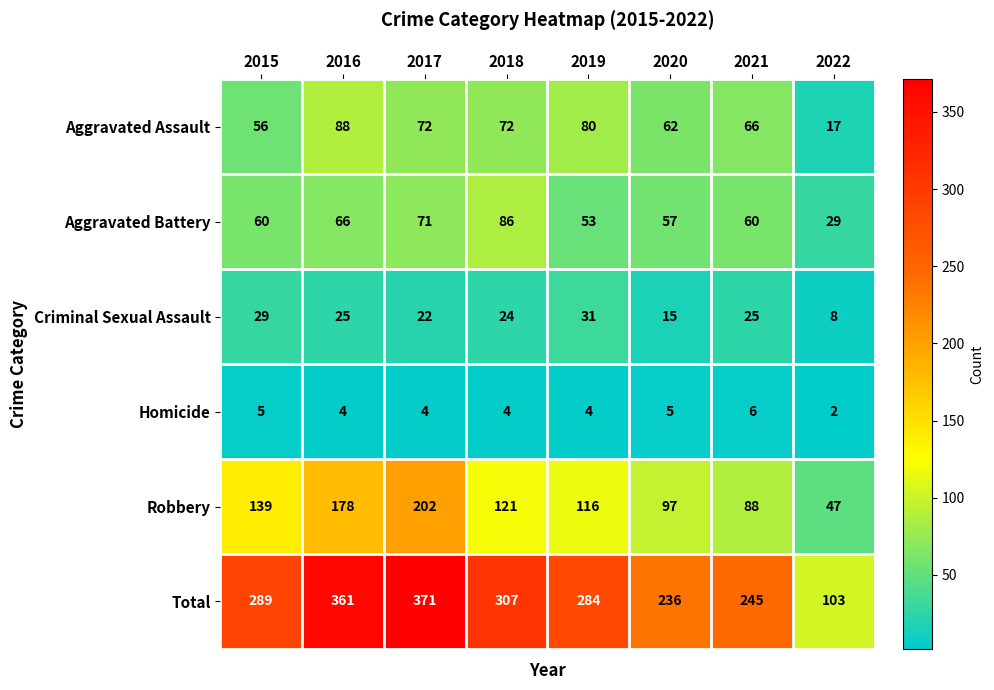

What is the total value across all series at 2022?

206